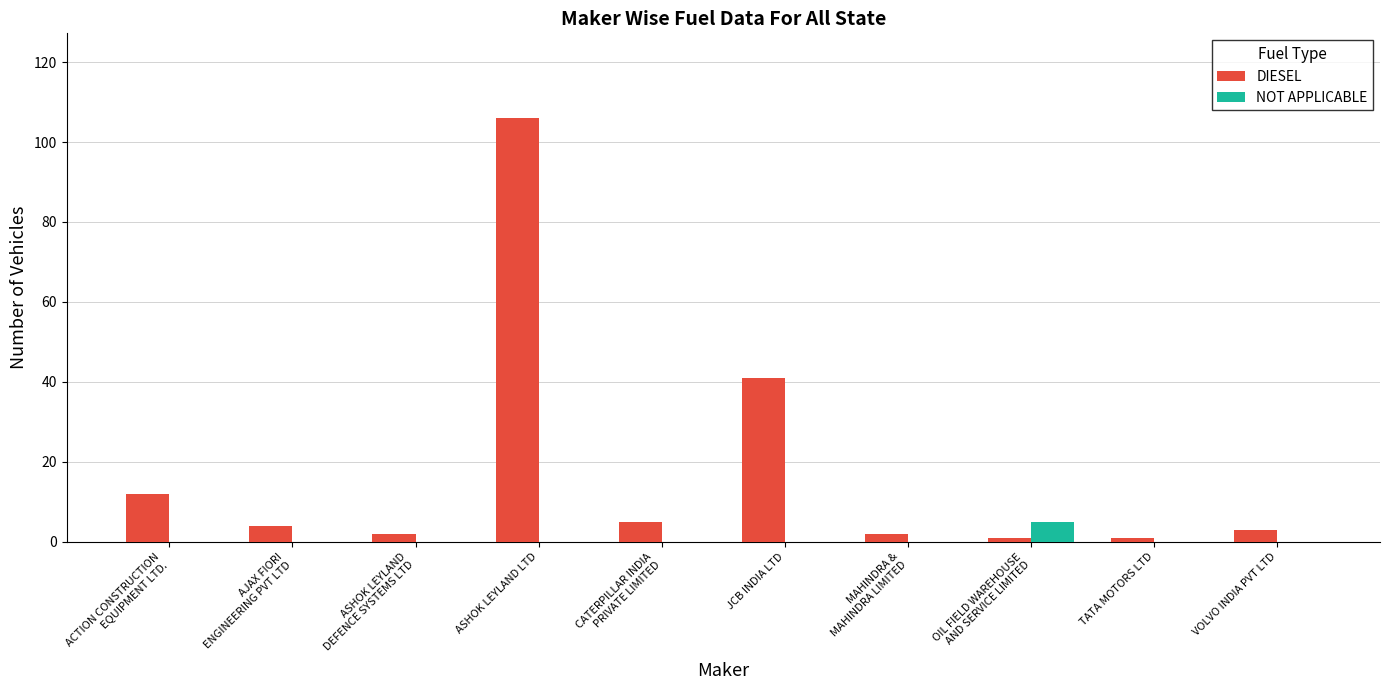

Reading right to left, extract all data points from this chart.

DIESEL: VOLVO INDIA PVT LTD=3	TATA MOTORS LTD=1	OIL FIELD WAREHOUSE
AND SERVICE LIMITED=1	MAHINDRA &
MAHINDRA LIMITED=2	JCB INDIA LTD=41	CATERPILLAR INDIA
PRIVATE LIMITED=5	ASHOK LEYLAND LTD=106	ASHOK LEYLAND
DEFENCE SYSTEMS LTD=2	AJAX FIORI
ENGINEERING PVT LTD=4	ACTION CONSTRUCTION
EQUIPMENT LTD.=12
NOT APPLICABLE: VOLVO INDIA PVT LTD=0	TATA MOTORS LTD=0	OIL FIELD WAREHOUSE
AND SERVICE LIMITED=5	MAHINDRA &
MAHINDRA LIMITED=0	JCB INDIA LTD=0	CATERPILLAR INDIA
PRIVATE LIMITED=0	ASHOK LEYLAND LTD=0	ASHOK LEYLAND
DEFENCE SYSTEMS LTD=0	AJAX FIORI
ENGINEERING PVT LTD=0	ACTION CONSTRUCTION
EQUIPMENT LTD.=0